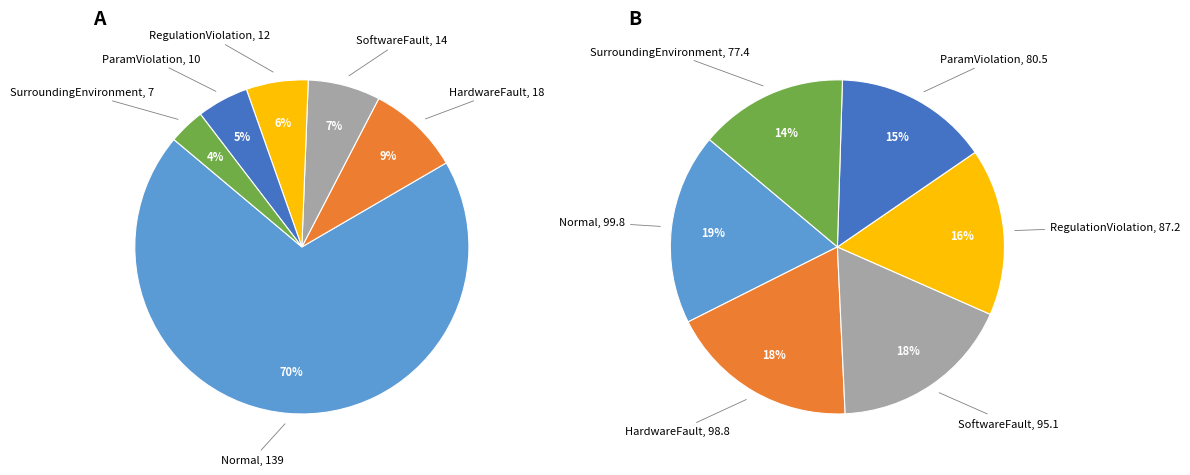

To the nearest percent, what is the difference between the largest and smallest slice percentages?

4%